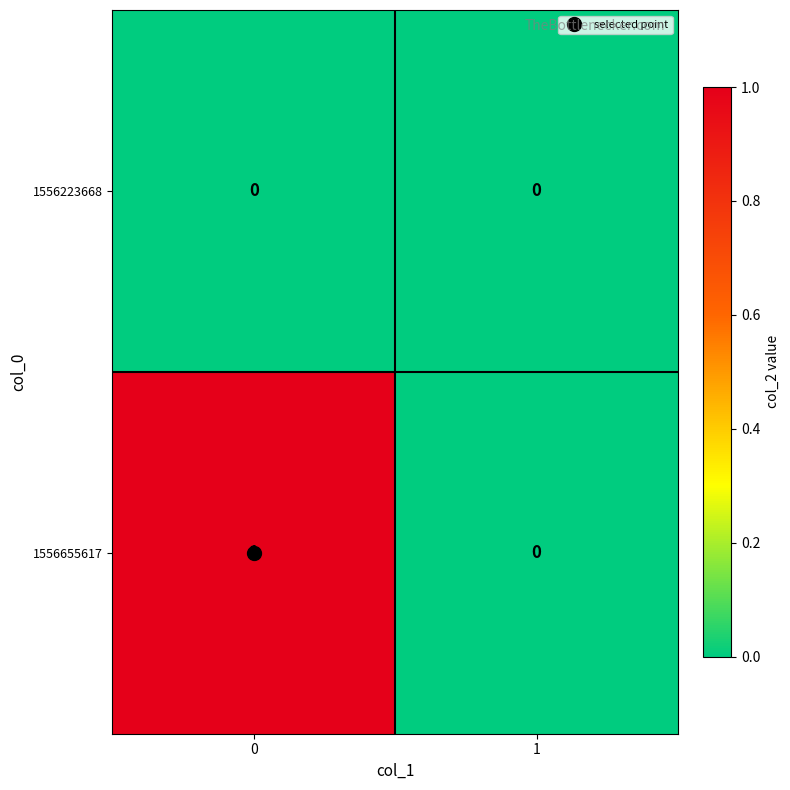

The value of 1556655617 at 0 is 0. True or false?

False